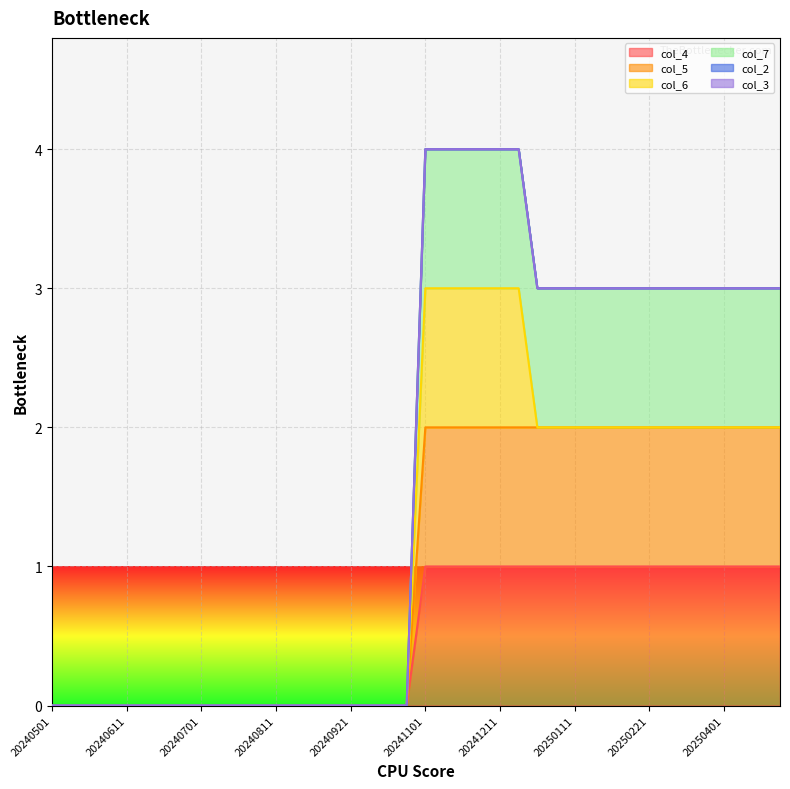

How many lines are shown in the chart?

6